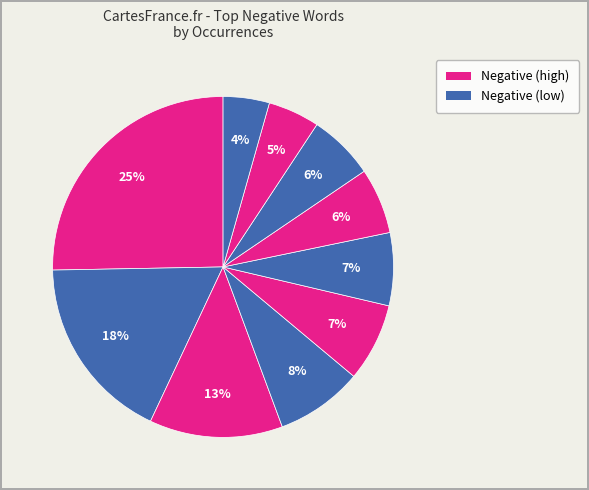

Count the number of slices in the pie.

10